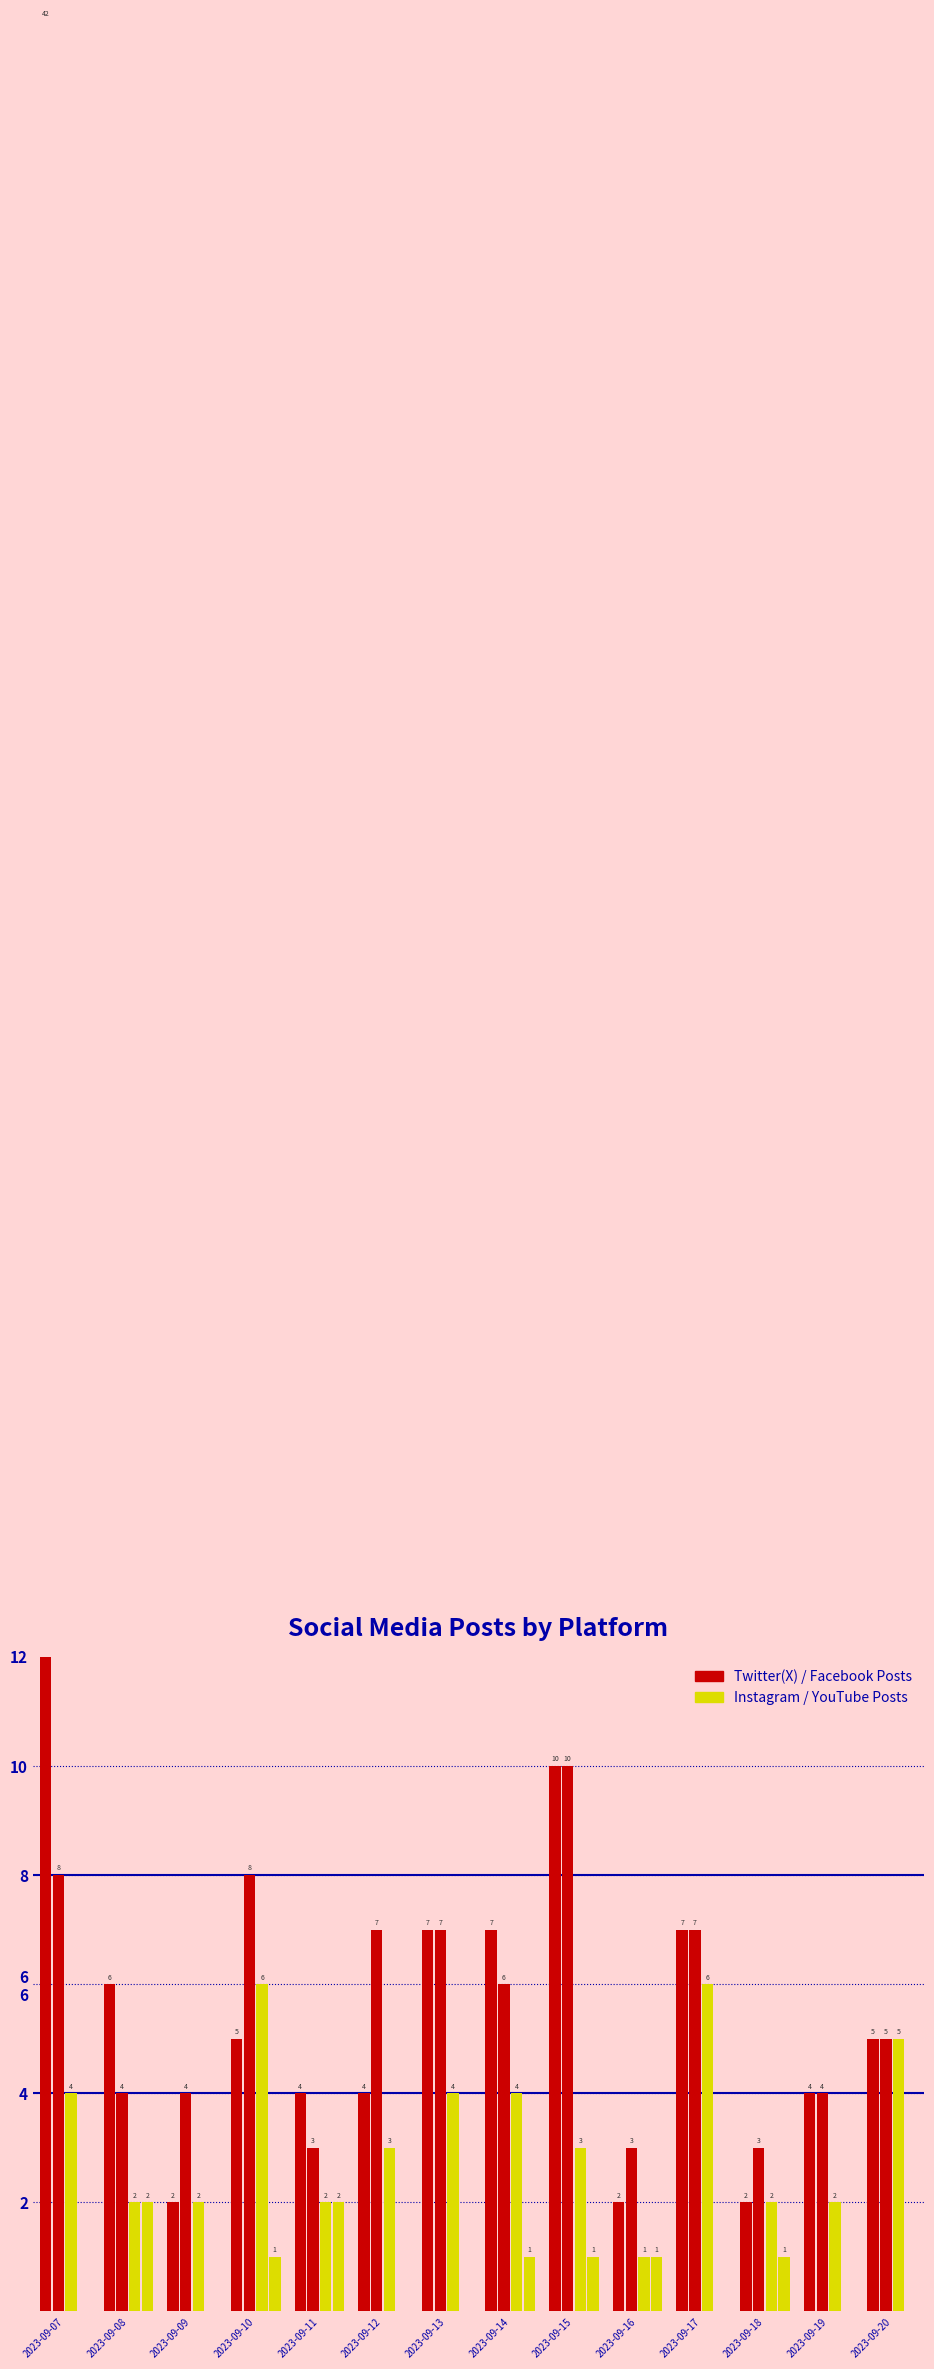

At how many categories does at least one series exceed 40?

1